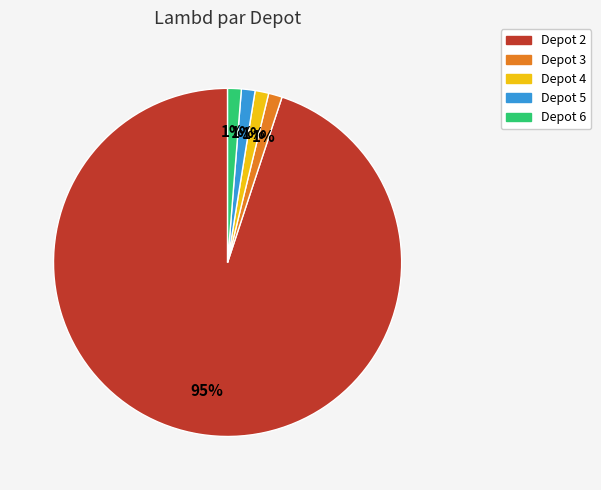

Is there a majority slice in this chart?

Yes